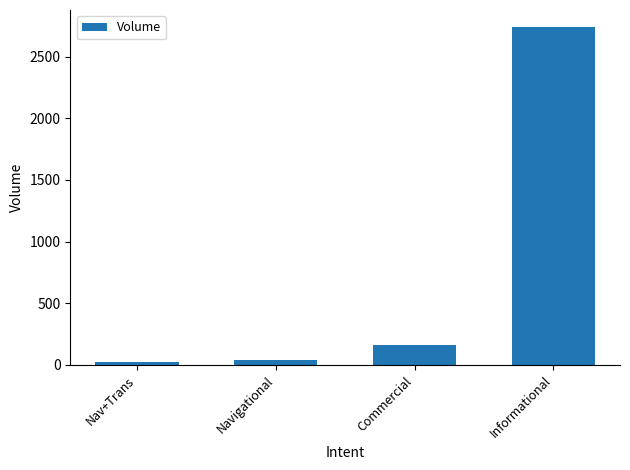

Count the number of categories in the chart.

4